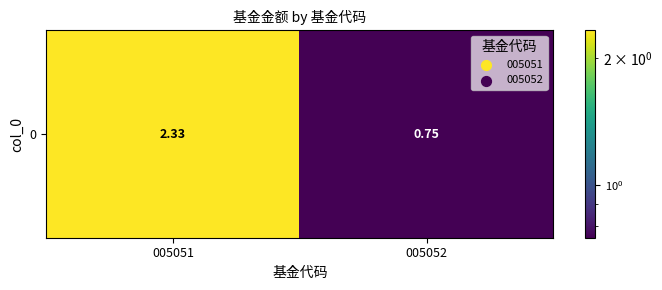

Where does the data first go above 2?

005051